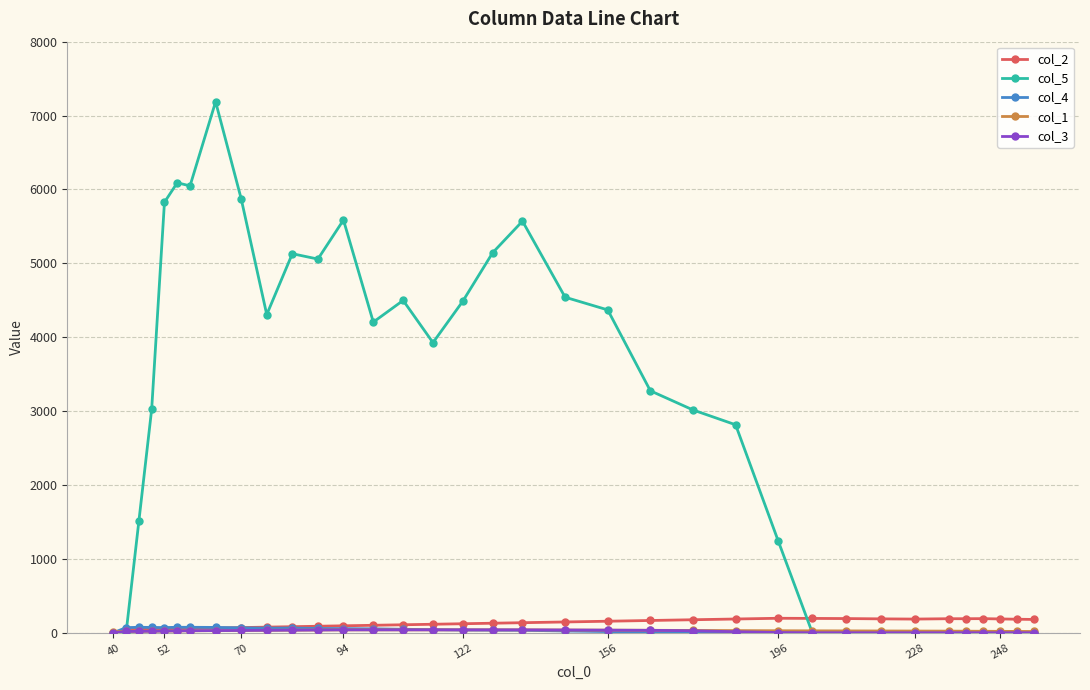

Which series has the largest total across all categories?

col_5